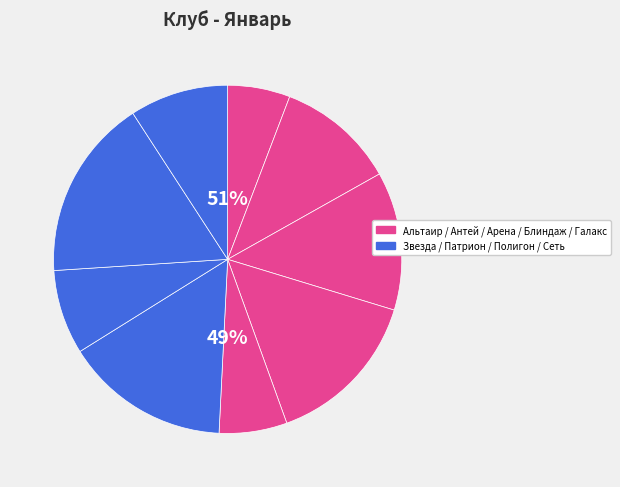

Rank the categories by value from lowest to highest.

Альтаир, Галакс, Патрион, Сеть, Антей, Арена, Блиндаж, Звезда, Полигон